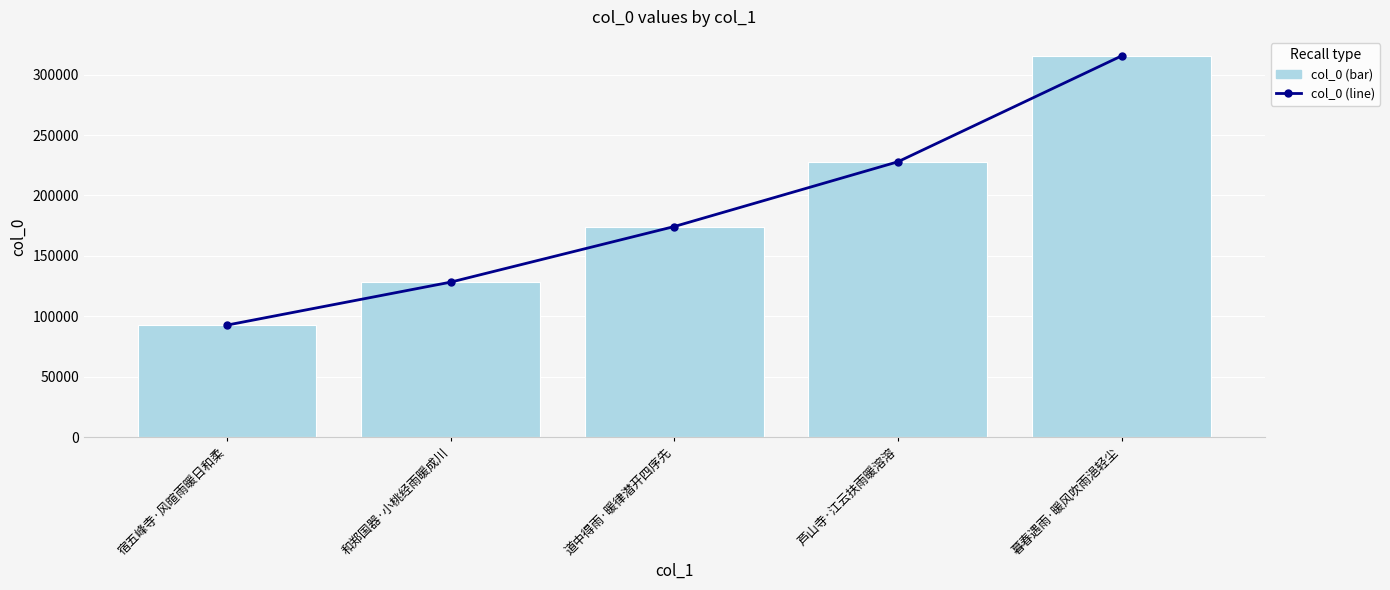

Is the value of col_0 at 暮春遇雨·暖风吹雨浥轻尘 greater than the value of col_0_line at 宿五峰寺·风暄雨暖日和柔?

Yes